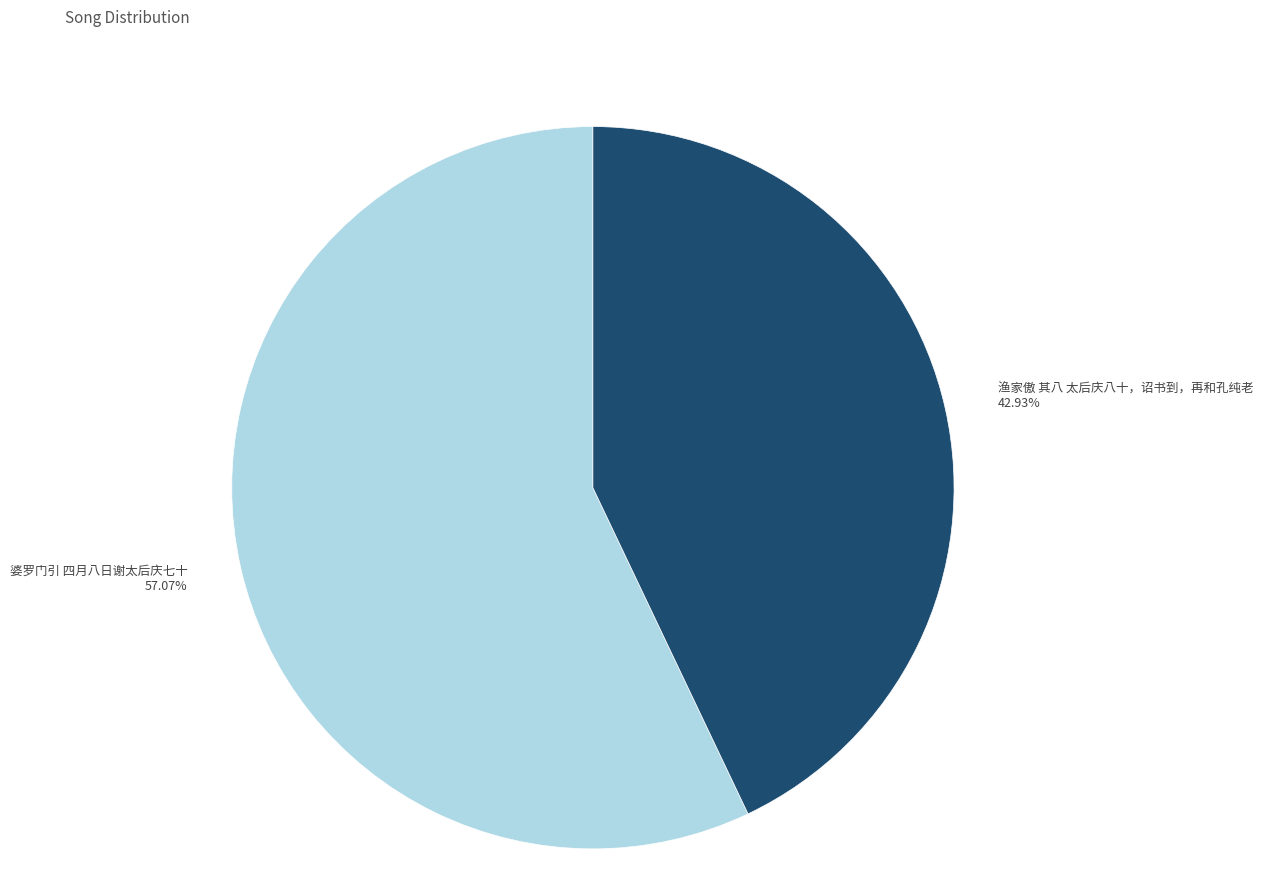

What is the total percentage of 渔家傲 其八 太后庆八十，诏书到，再和孔纯老 and 婆罗门引 四月八日谢太后庆七十?

100.0%